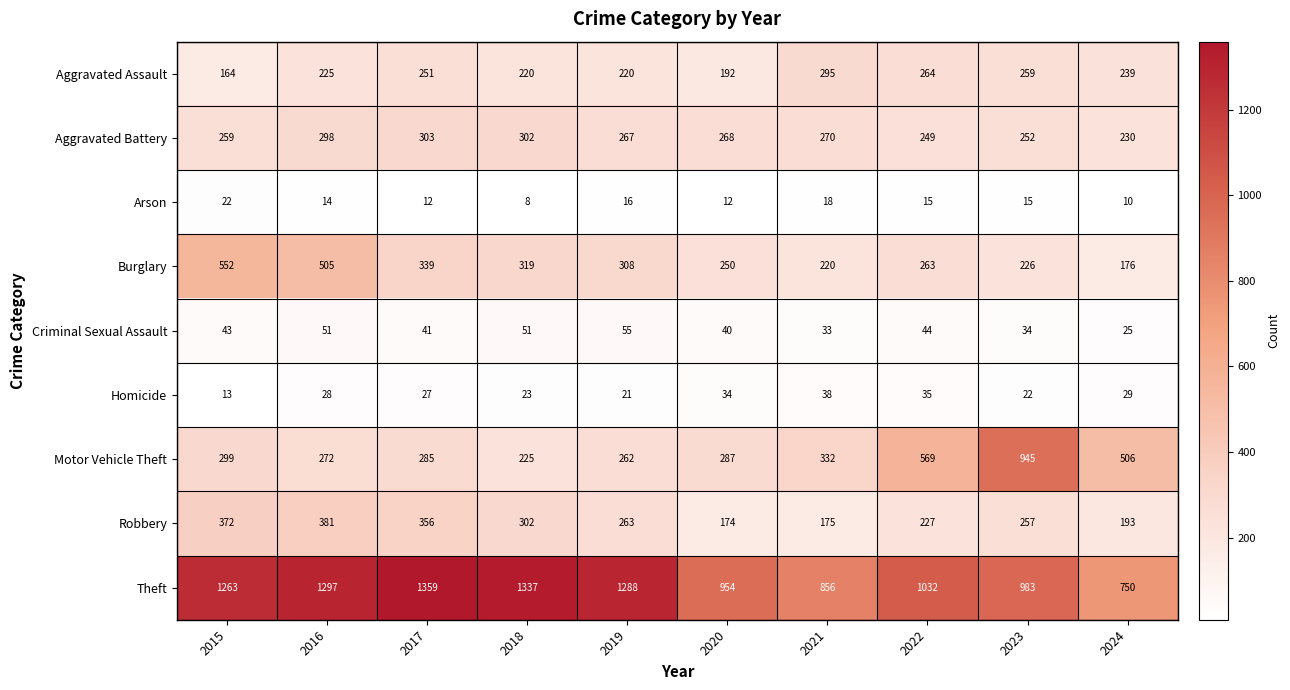

What is the difference between the highest and lowest values at 2020?

942